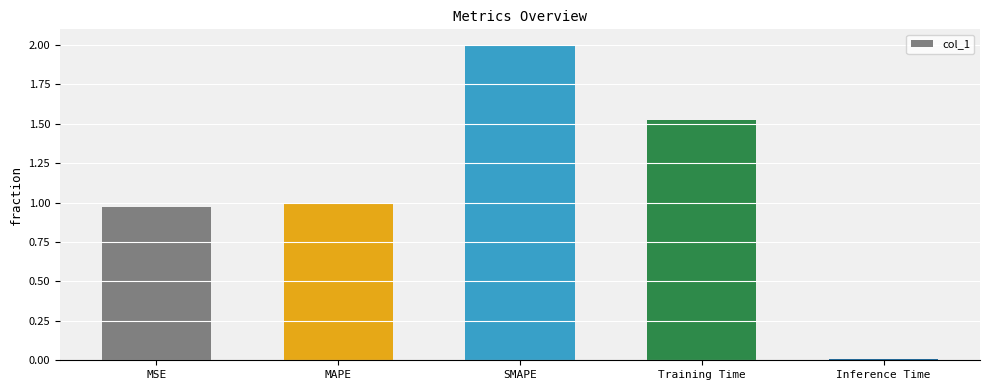

What position from the right is MSE?

5